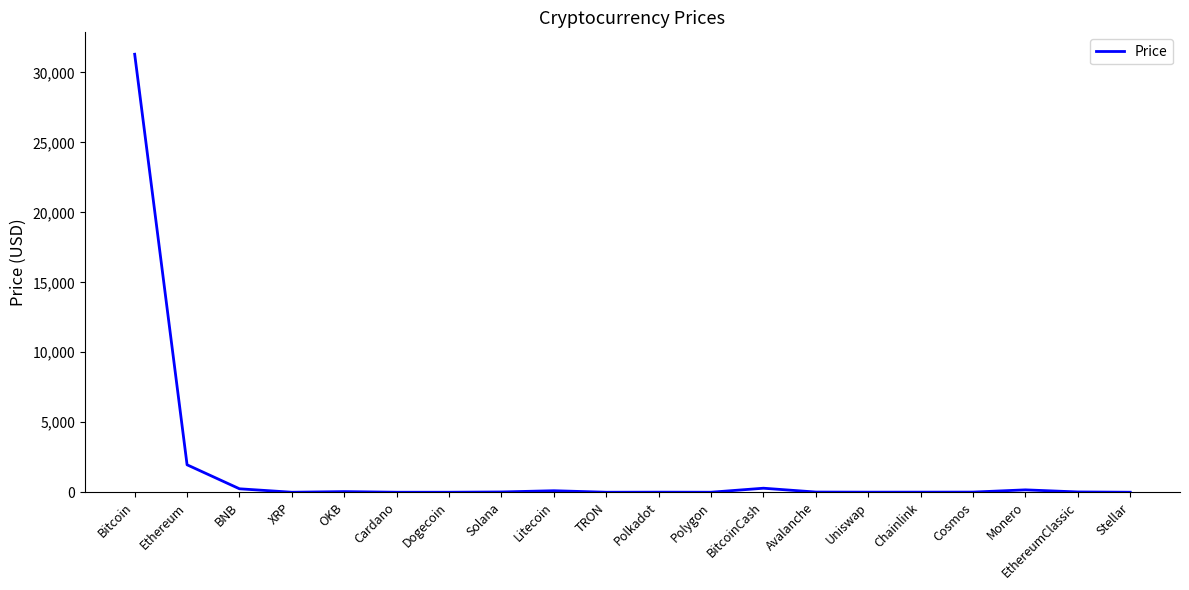

Where is the data nearest to the value 15648?

Ethereum